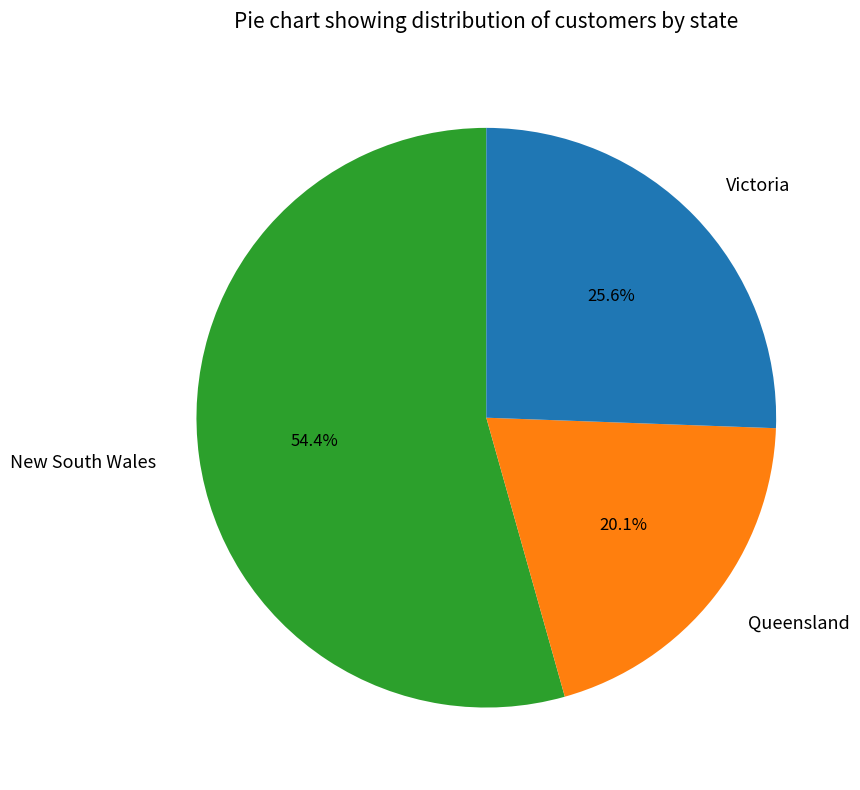

To the nearest percent, what percentage of the pie is Queensland?

20%